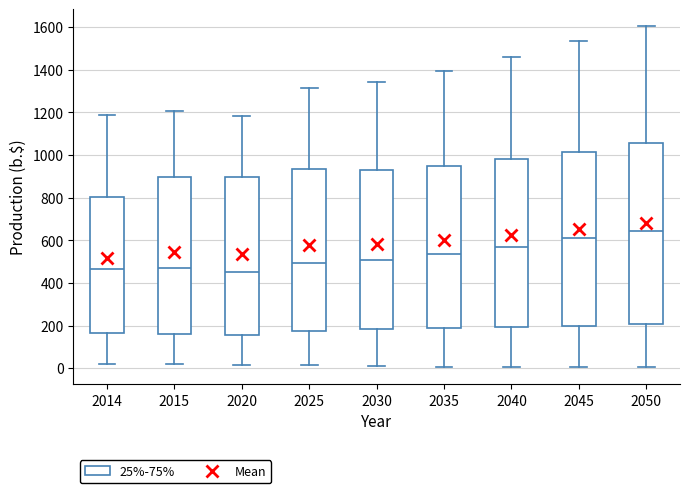

Reading left to right, read every box against the y-axis: the position of its median line, the range the box covers, and the ends of its whiskers. The values are not printed on the chart, so give them approximately, as read against the axis.

2014: median 460, box 160 to 800, whiskers 20 to 1200
2015: median 460, box 160 to 900, whiskers 20 to 1200
2020: median 460, box 160 to 900, whiskers 20 to 1180
2025: median 500, box 180 to 940, whiskers 20 to 1320
2030: median 500, box 180 to 940, whiskers 20 to 1340
2035: median 540, box 180 to 940, whiskers 0 to 1400
2040: median 560, box 200 to 980, whiskers 0 to 1460
2045: median 620, box 200 to 1020, whiskers 0 to 1540
2050: median 640, box 200 to 1060, whiskers 0 to 1600